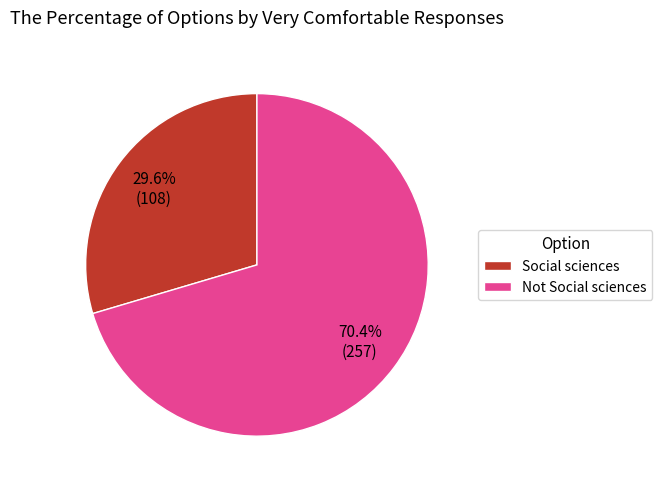

Is it true that Social sciences is 18% of the pie?

False